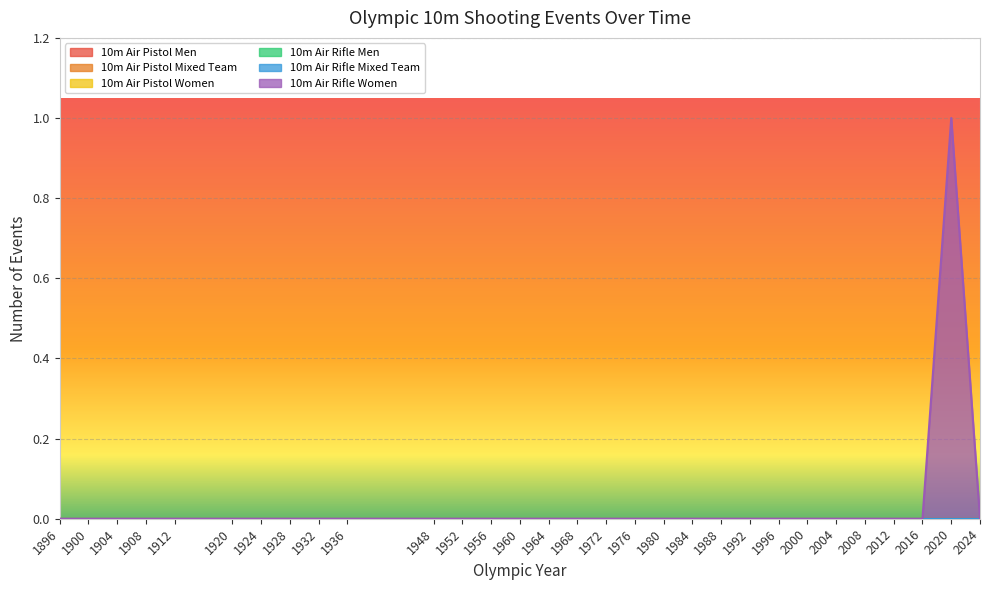

How many data points does each series have?

30